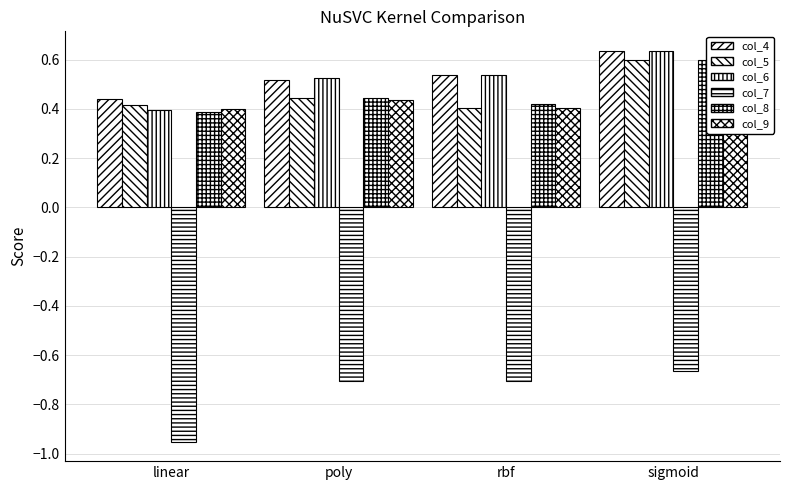

What is the lowest value of the col_4 series?

0.4